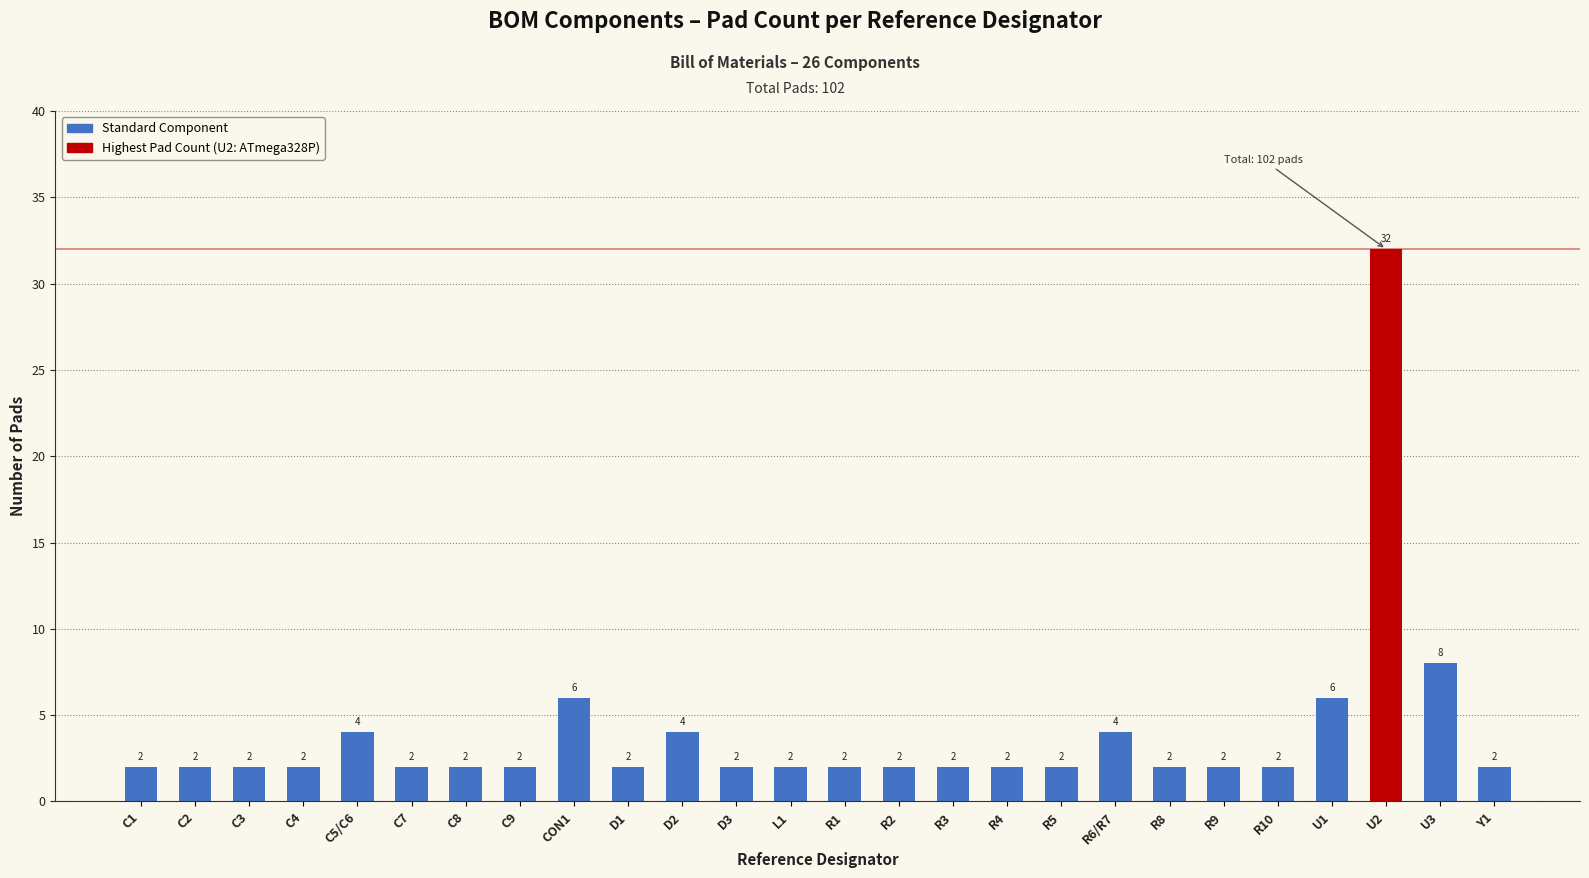

How many data points are above 2?

7